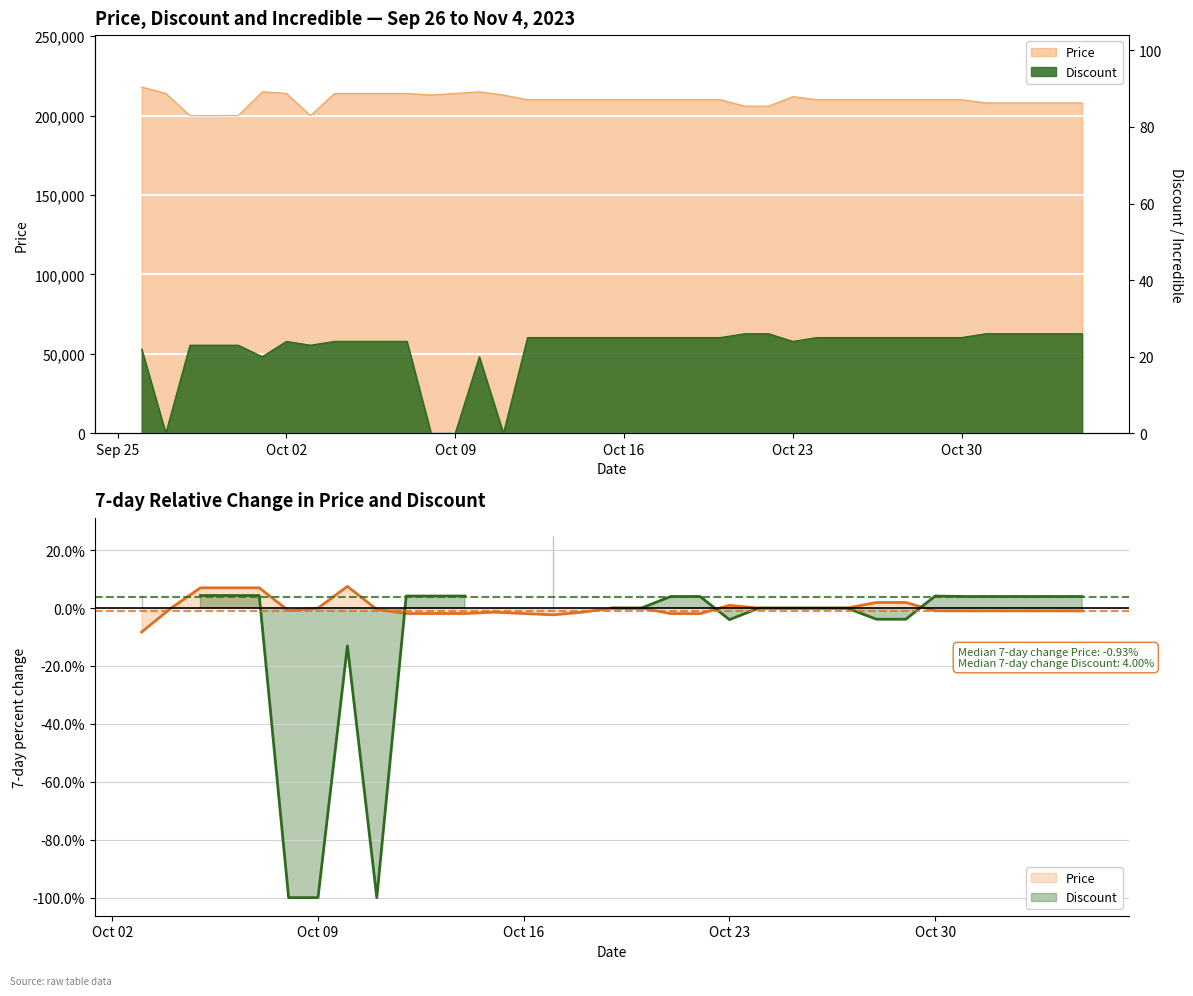

At how many categories does at least one series exceed 134651?

40